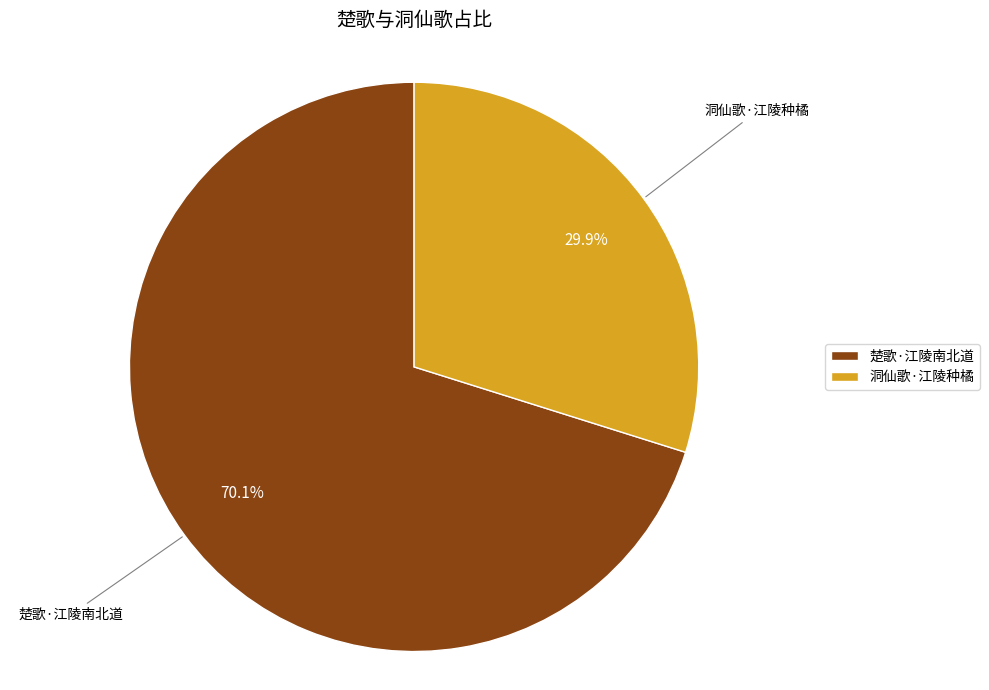

What percentage is NOT represented by 楚歌·江陵南北道?

29.9%